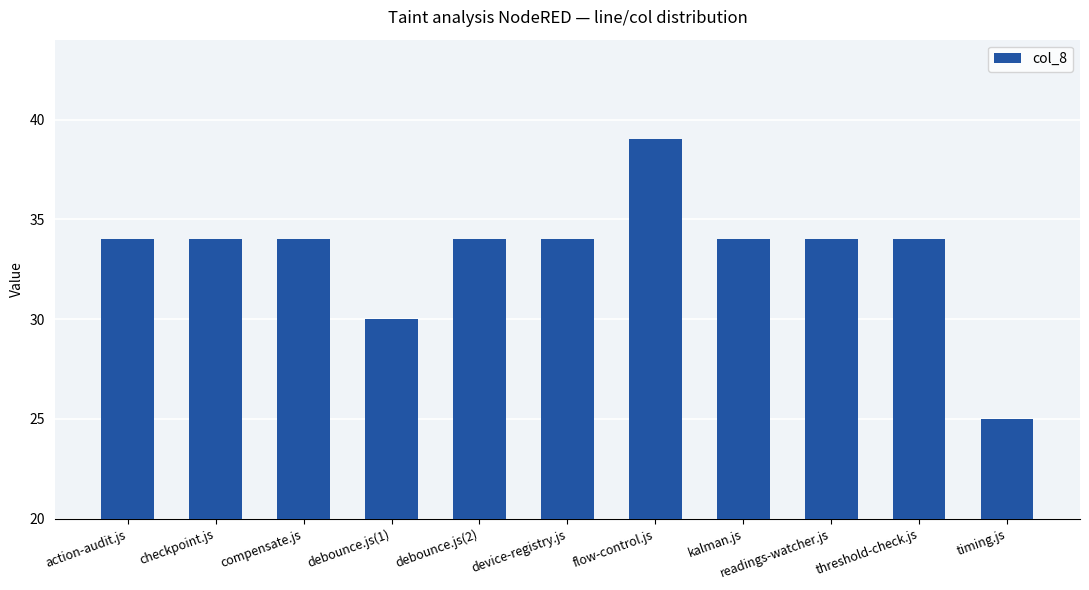

Count the number of data series in this chart.

1